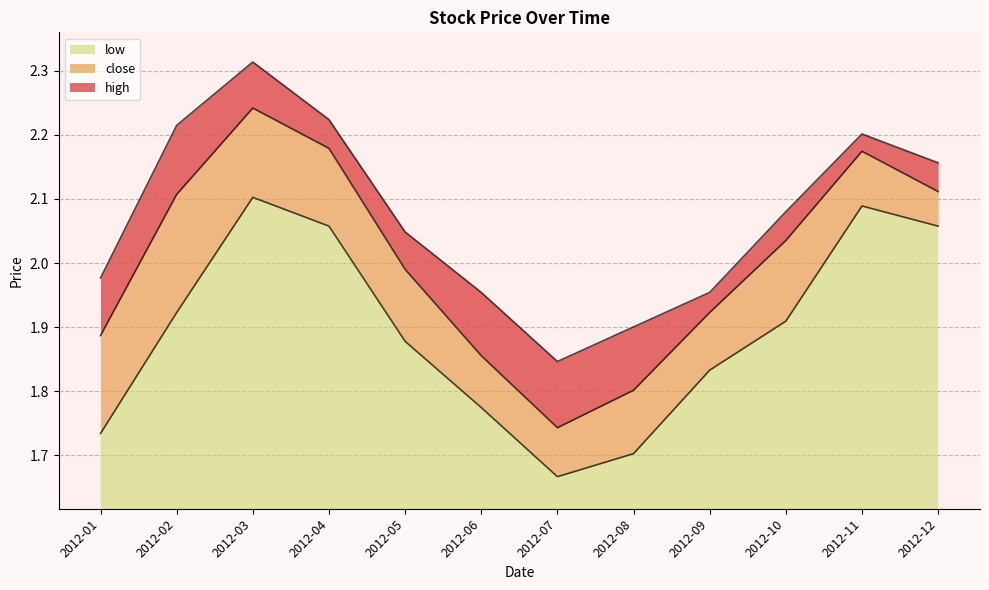

What are all the series names shown in the legend?

low, close, high